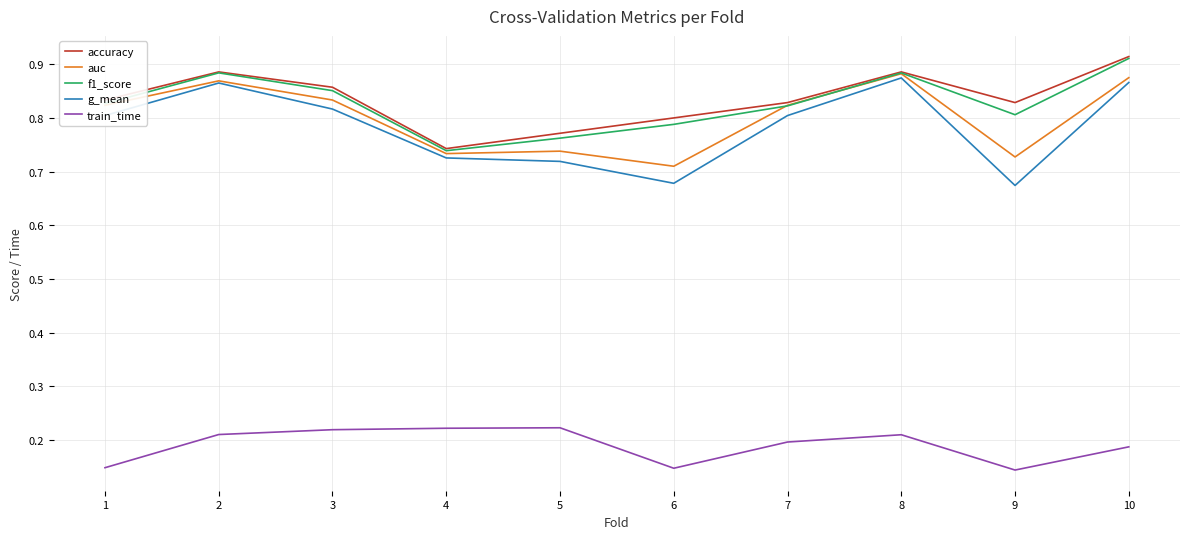

Is it true that auc equals 0.8 at 7?

True